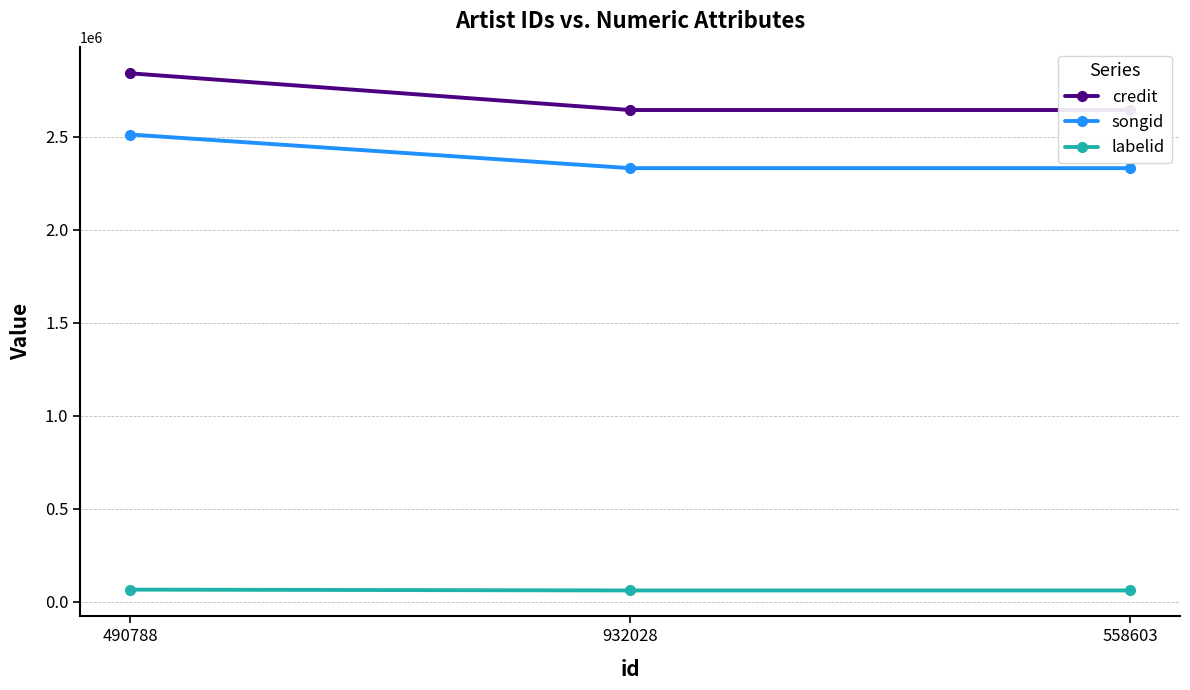

Reading right to left, extract all data points from this chart.

credit: 558603=2643566	932028=2643566	490788=2840916
songid: 558603=2331212	932028=2331212	490788=2512019
labelid: 558603=61931	932028=61931	490788=66434